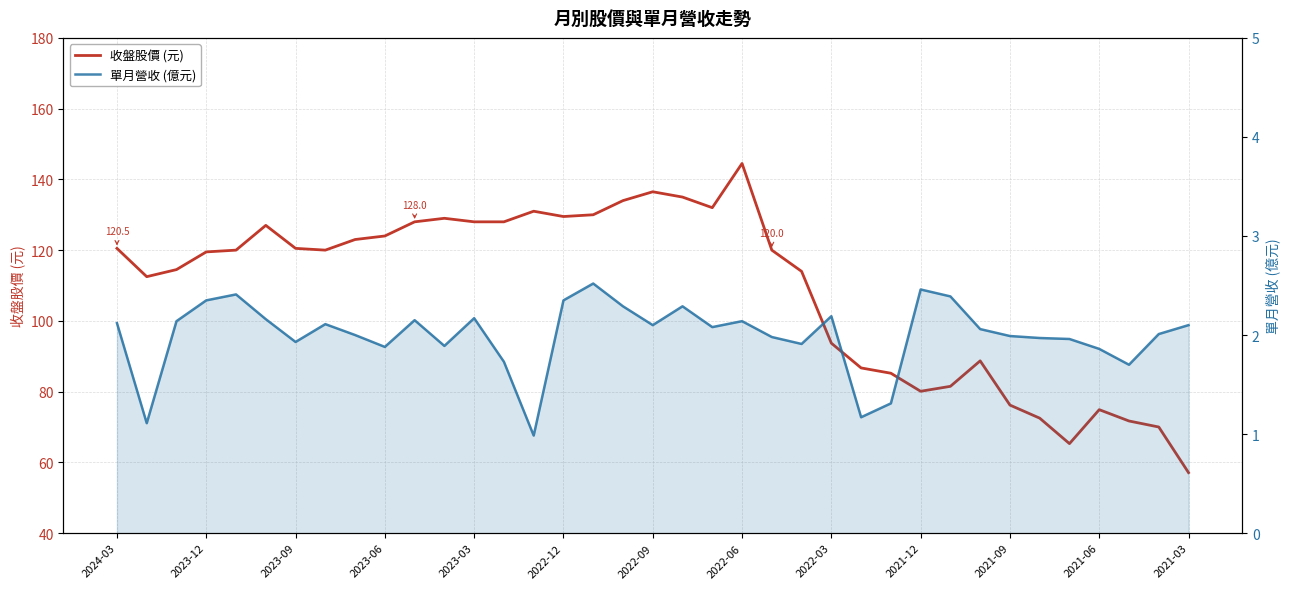

True or false: 收盤股價 (元) and 單月營收 (億元) cross at least once.

False